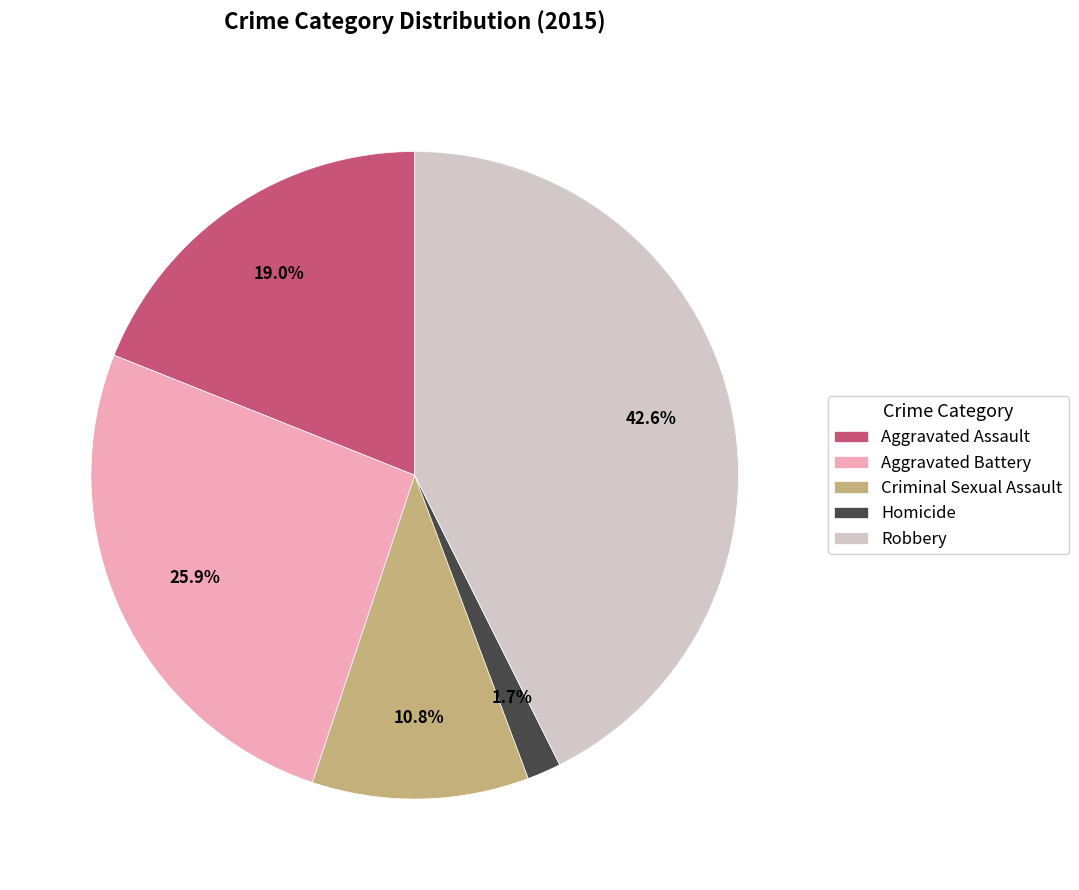

What portion of the pie excludes Aggravated Battery?

74.1%